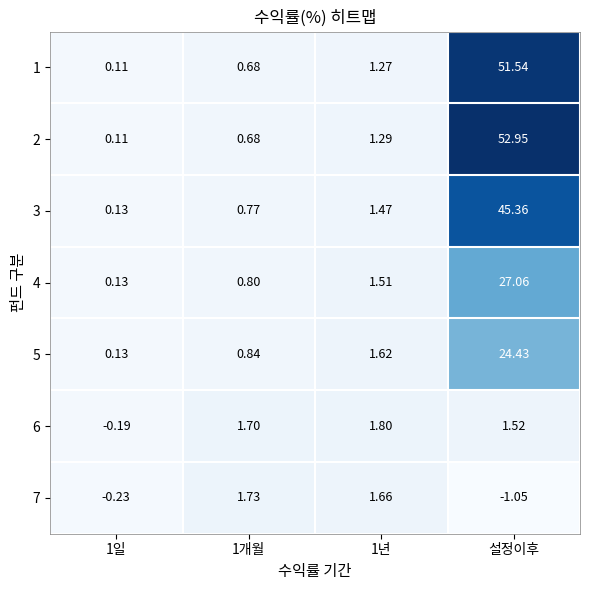

At which category is the sum across all series the highest?

설정이후